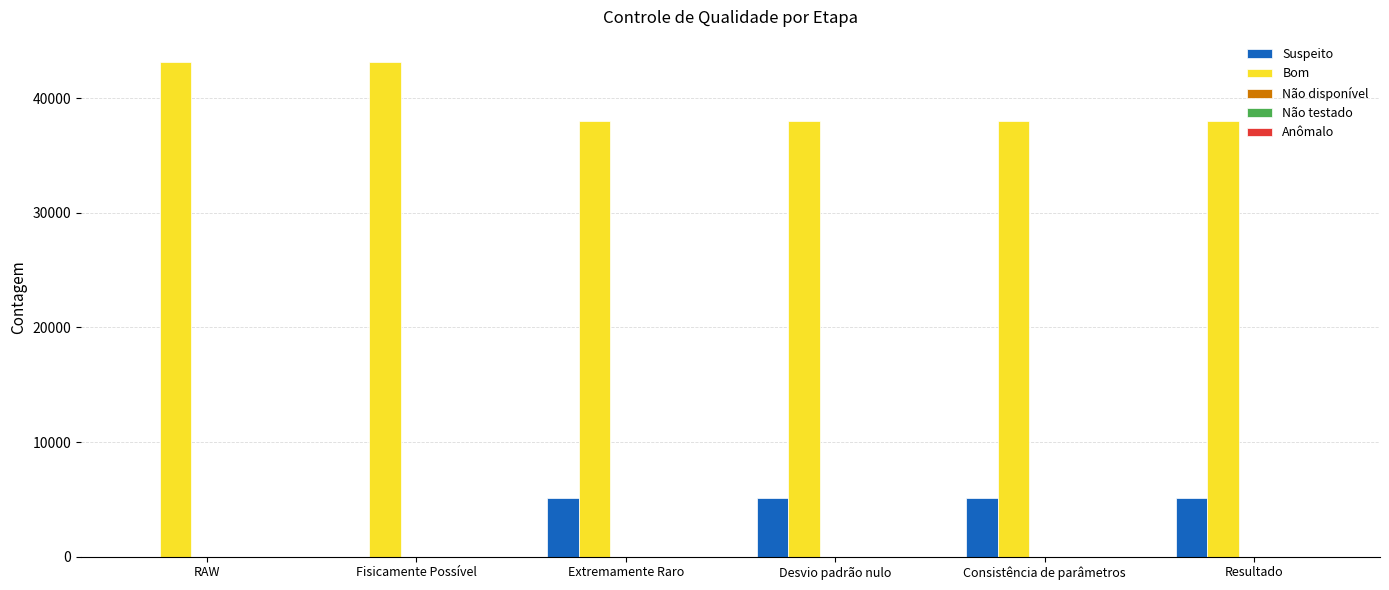

What is the sum of all Bom values?

238476